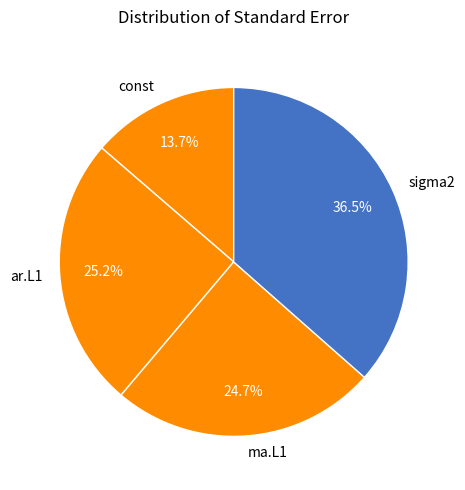

Which category has the biggest portion of the pie?

sigma2